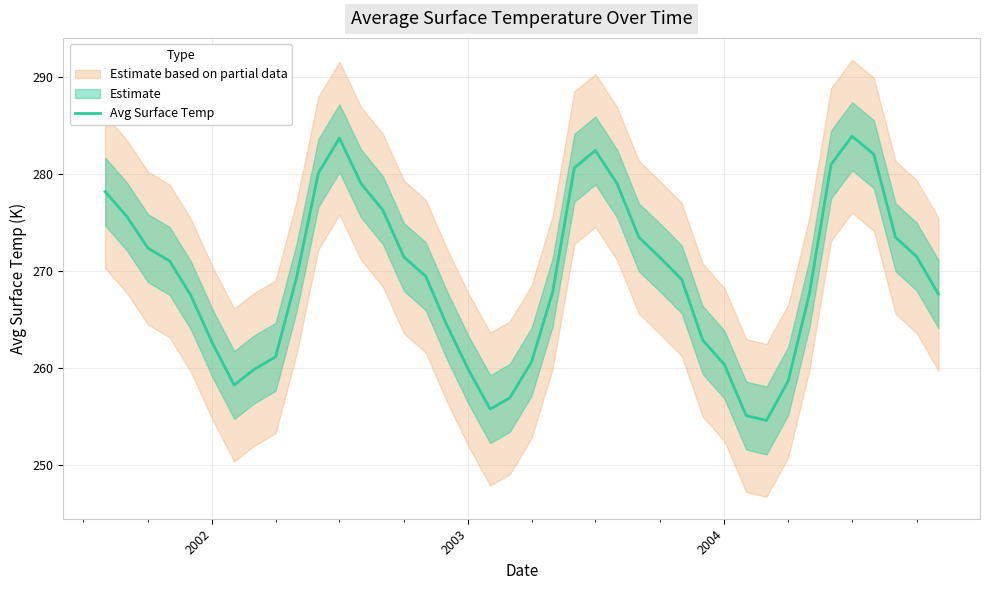

What is the lowest value of the Avg Surface Temp series?

254.6